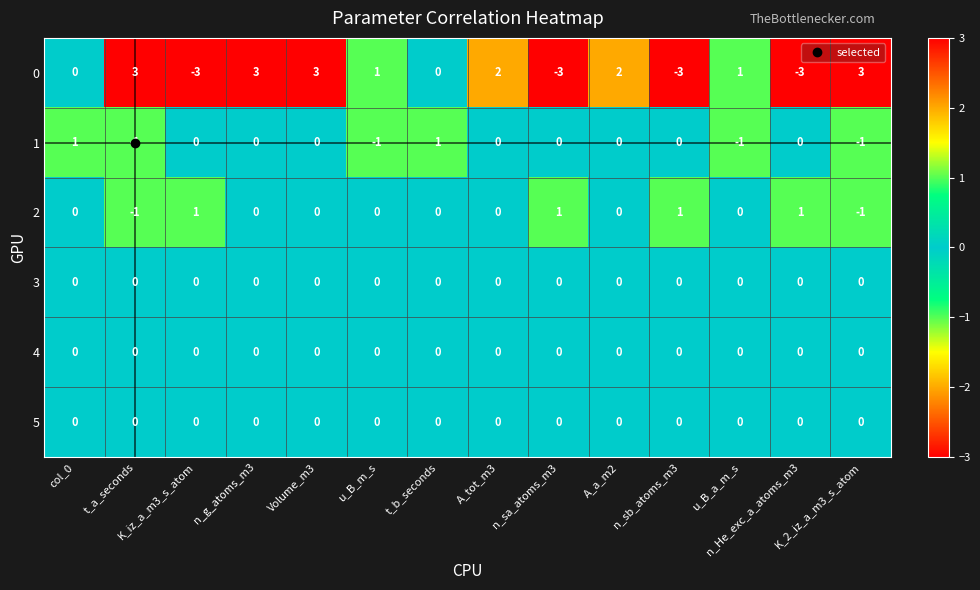

What is the smallest value displayed?

-3